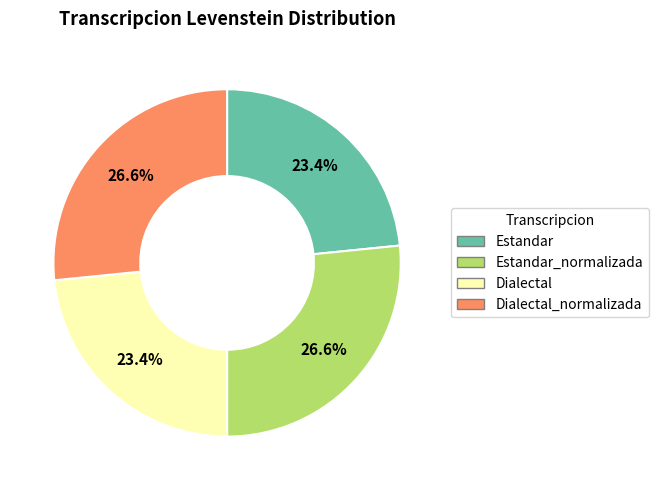

What percentage is the Dialectal_normalizada slice, to the nearest percent?

27%